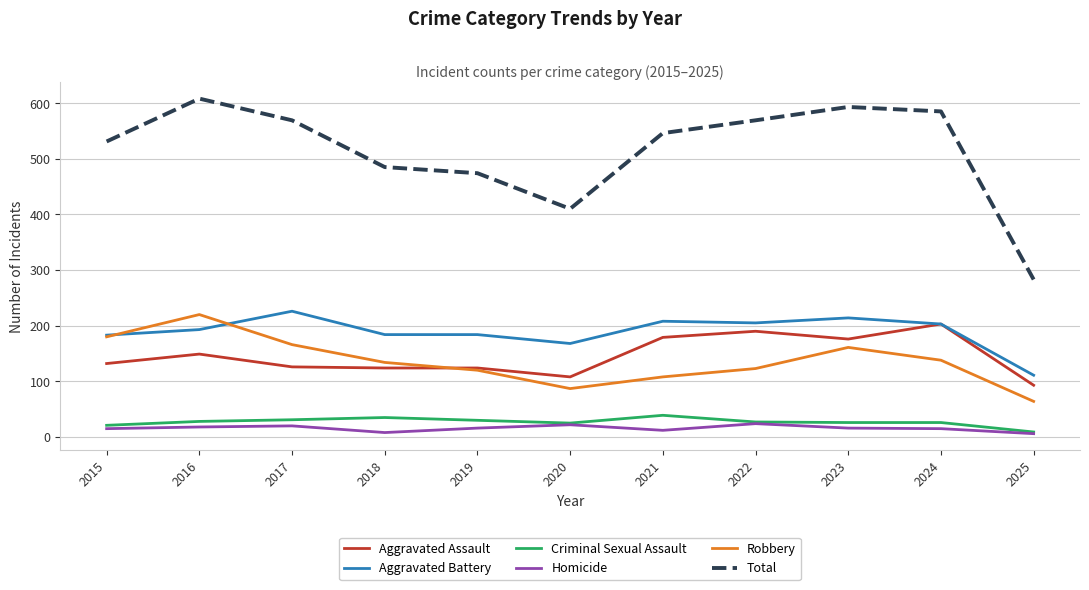

What is the average value of the Aggravated Assault series?

146